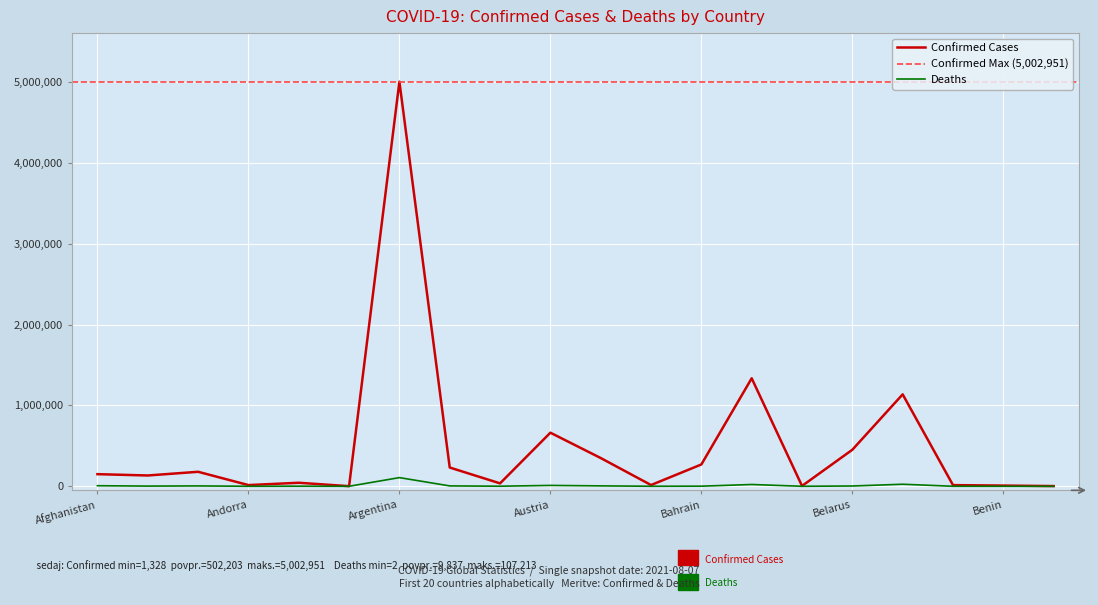

Is this an area chart (filled region under the line)?

No